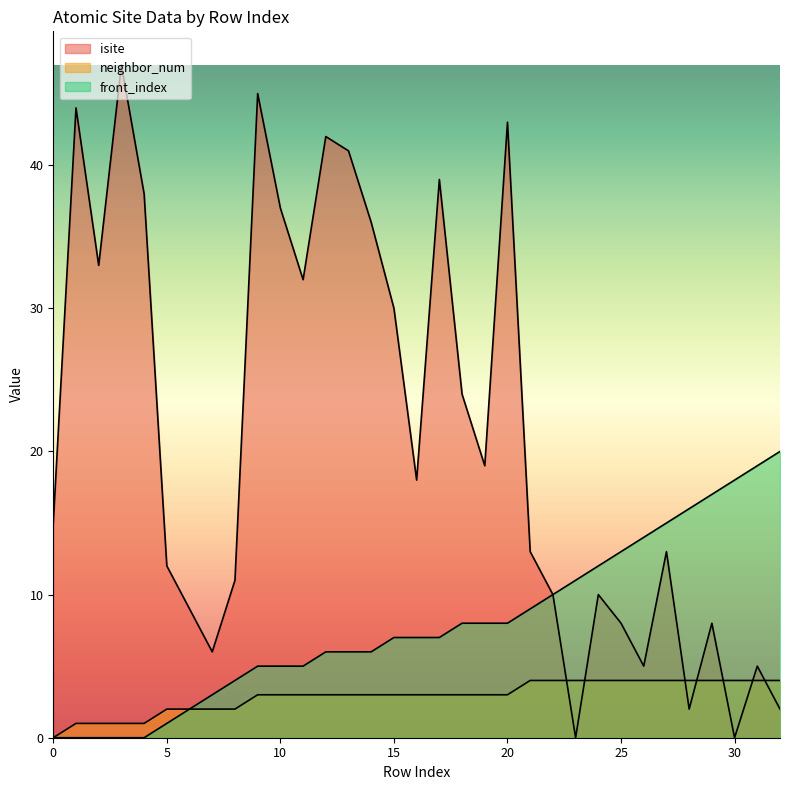

What are all the series names shown in the legend?

isite, neighbor_num, front_index